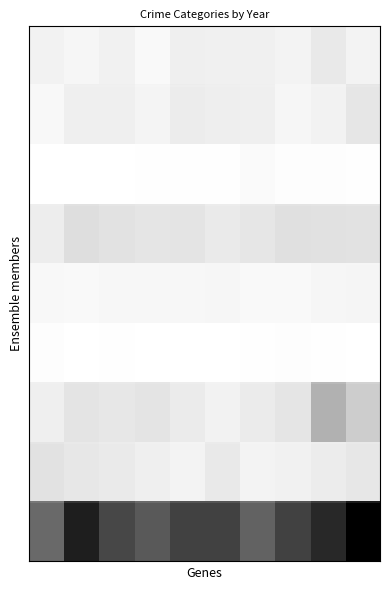

How many series are shown in this chart?

9